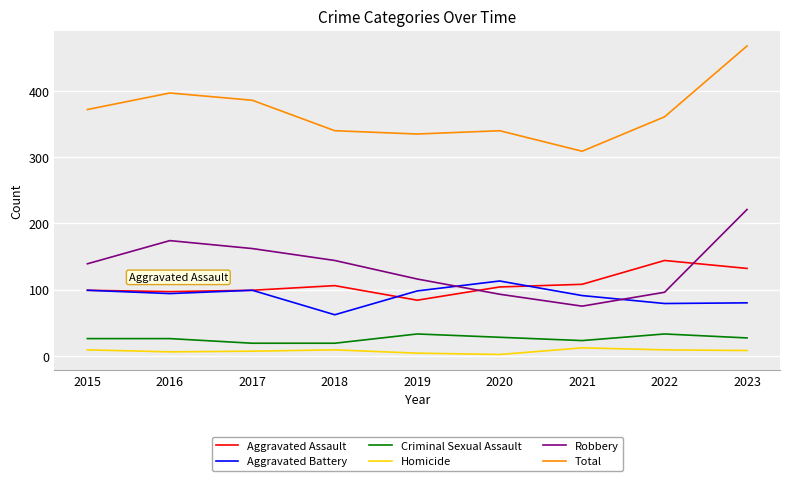

Which series has the largest total across all categories?

Total